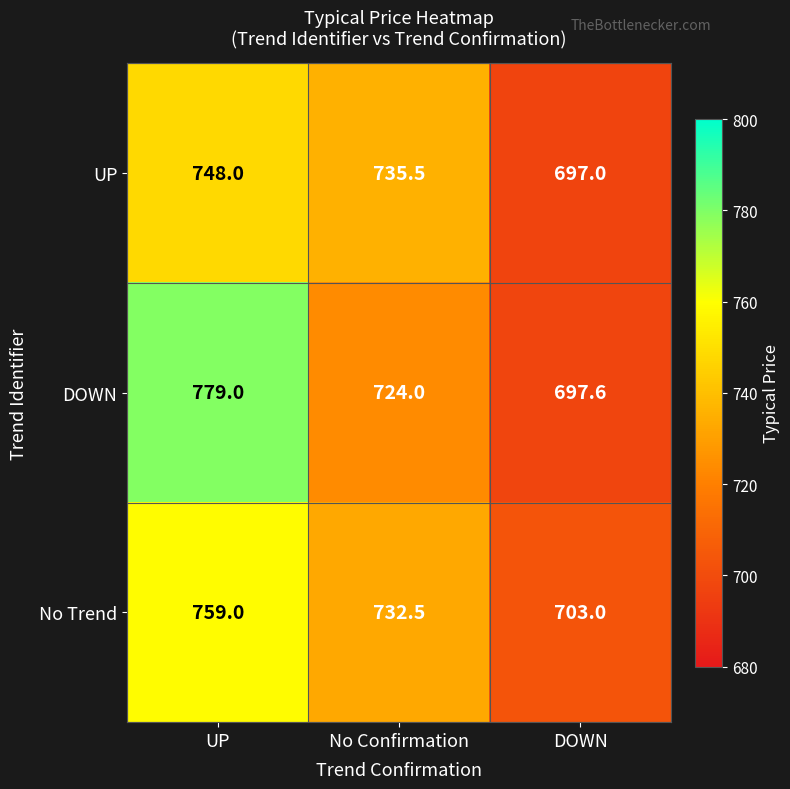

Which series has the largest total across all categories?

DOWN